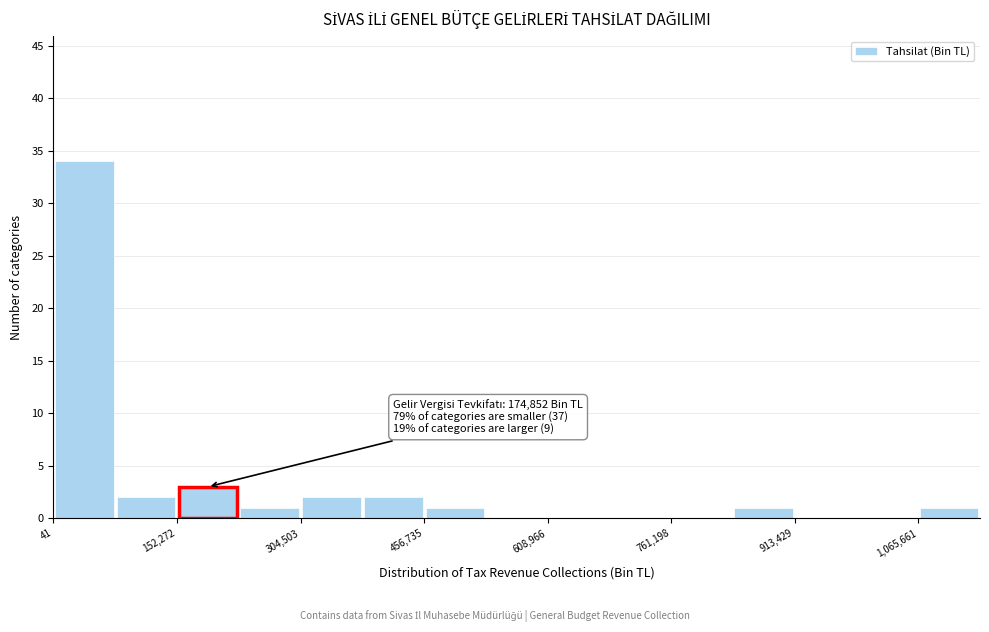

Read against the x-axis, roughly where is the centre of the tallest bar?

40000